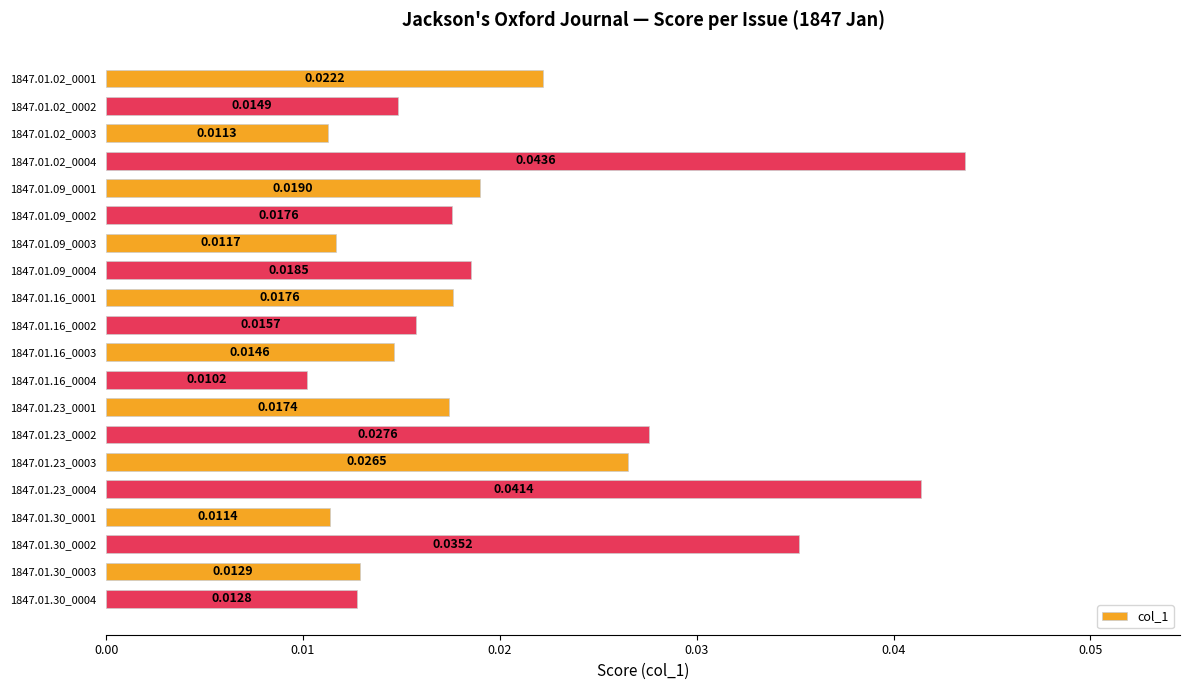

What is the sum of all values?

0.4